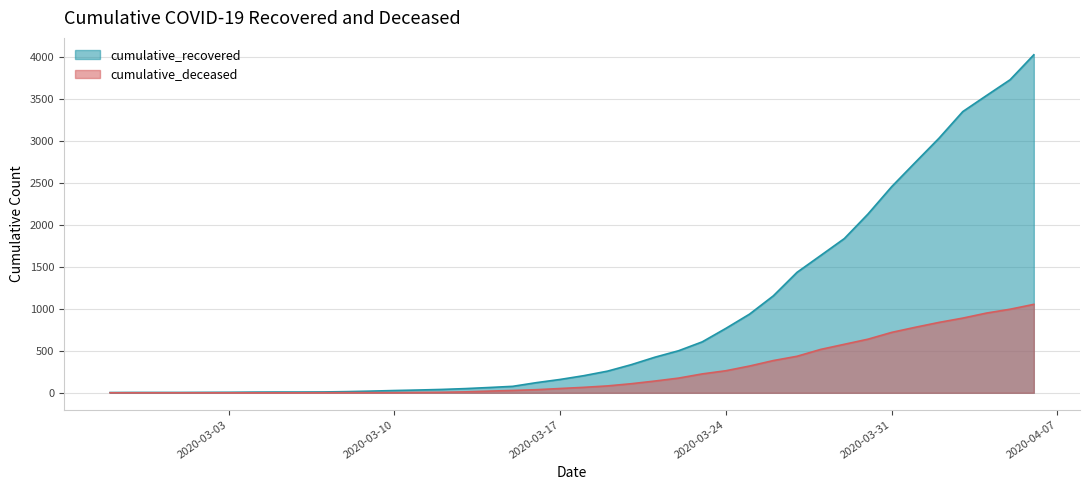

True or false: cumulative_recovered has a value of 5201 at 2020-04-03.

False